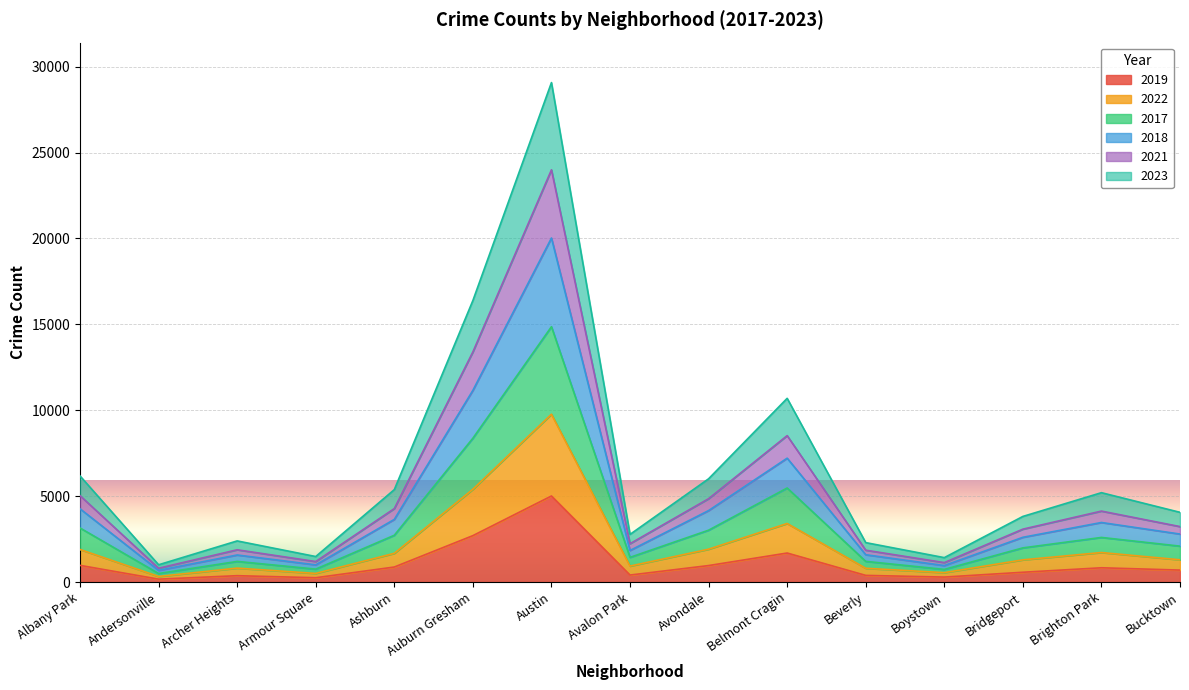

At how many categories does at least one series exceed 23393?

1